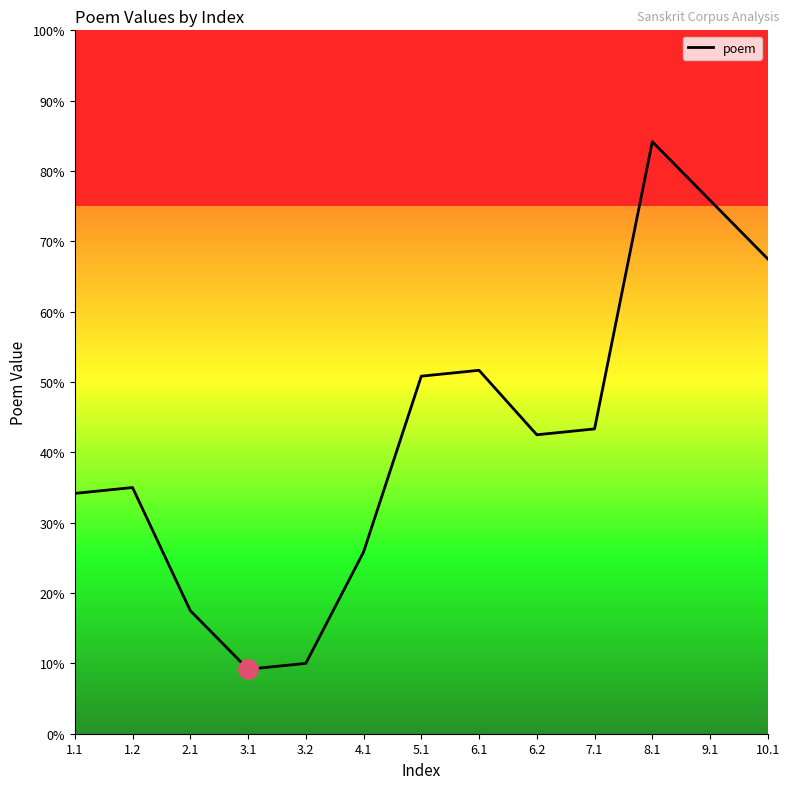

Where is the first local maximum?

1.2